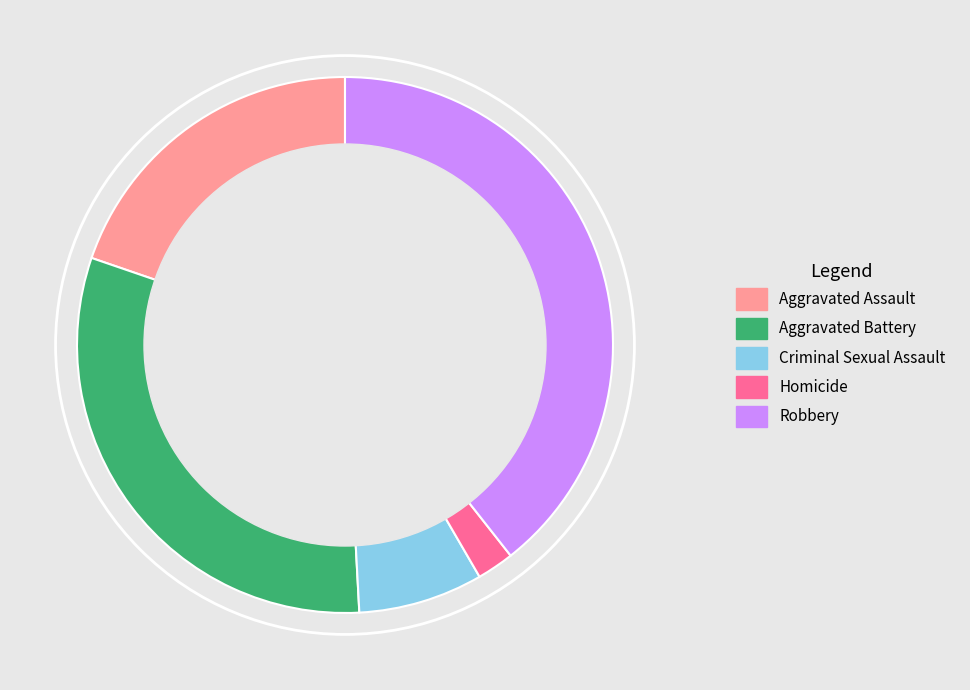

Is the sum of Criminal Sexual Assault and Homicide greater than half?

No